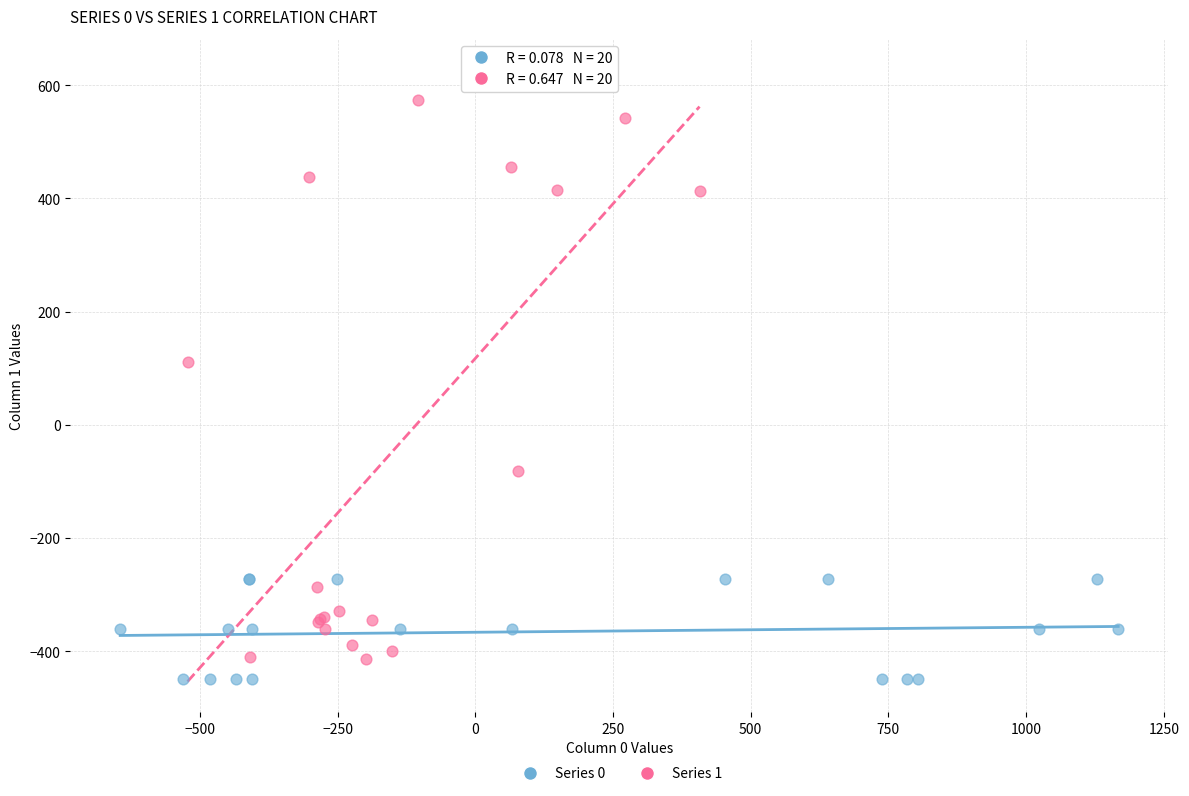

Which series reaches the maximum Y coordinate?

Series 1